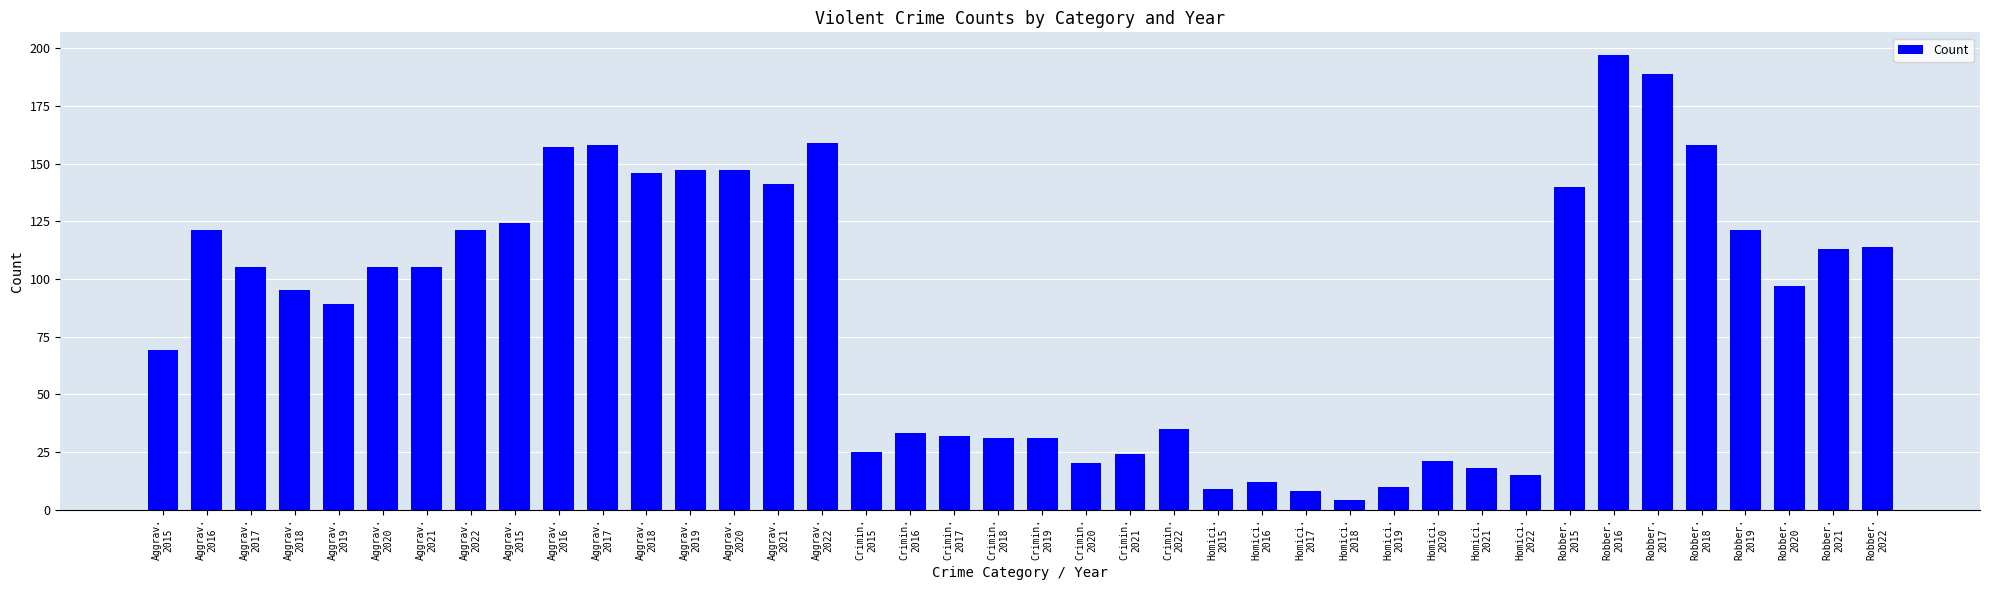

Does the chart contain any negative values?

No